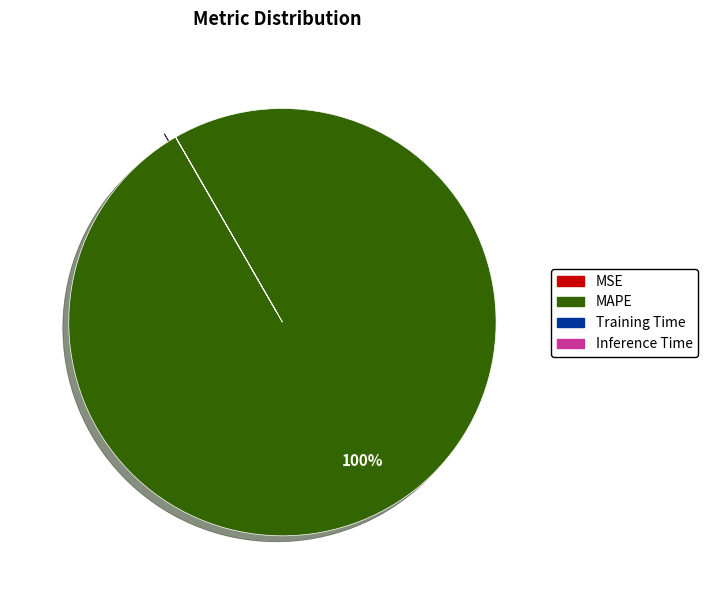

What is the largest slice in the pie chart?

MAPE